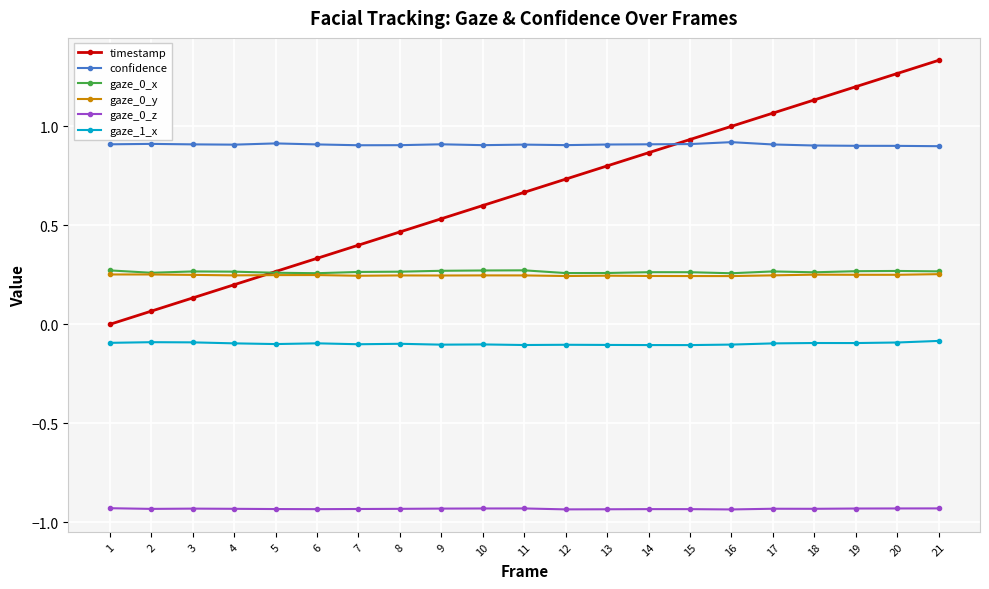

Between 5 and 12, which series saw the biggest shift?

timestamp